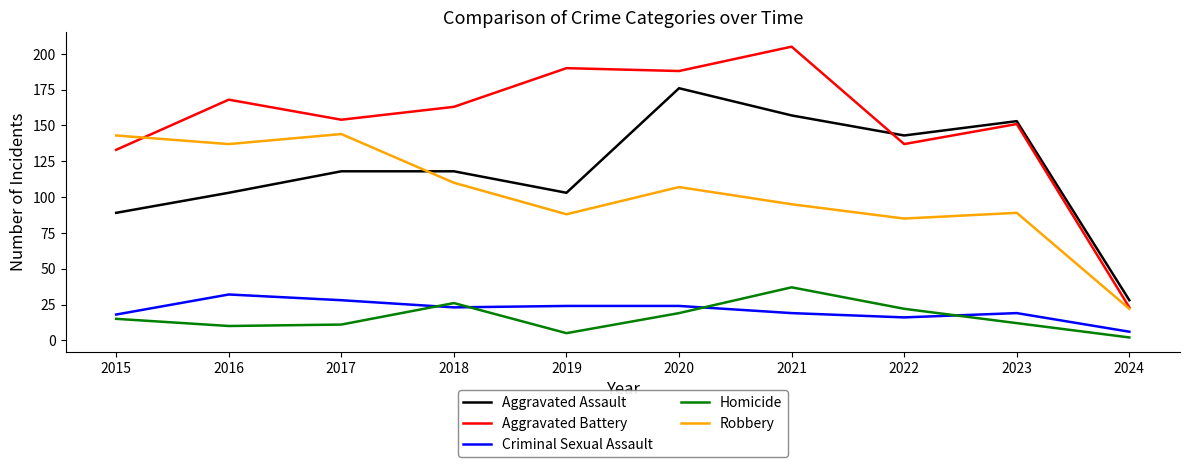

In Aggravated Battery, how many points are lower than both neighbors (excluding endpoints)?

3